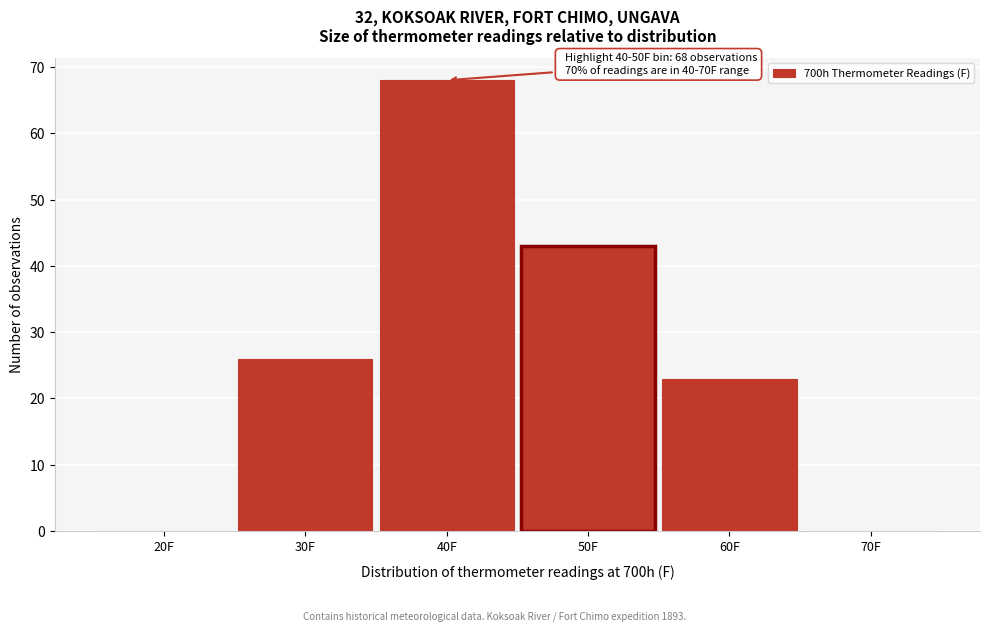

Reading left to right, extract all data points from this chart.

20F=0	30F=26	40F=68	50F=43	60F=23	70F=0